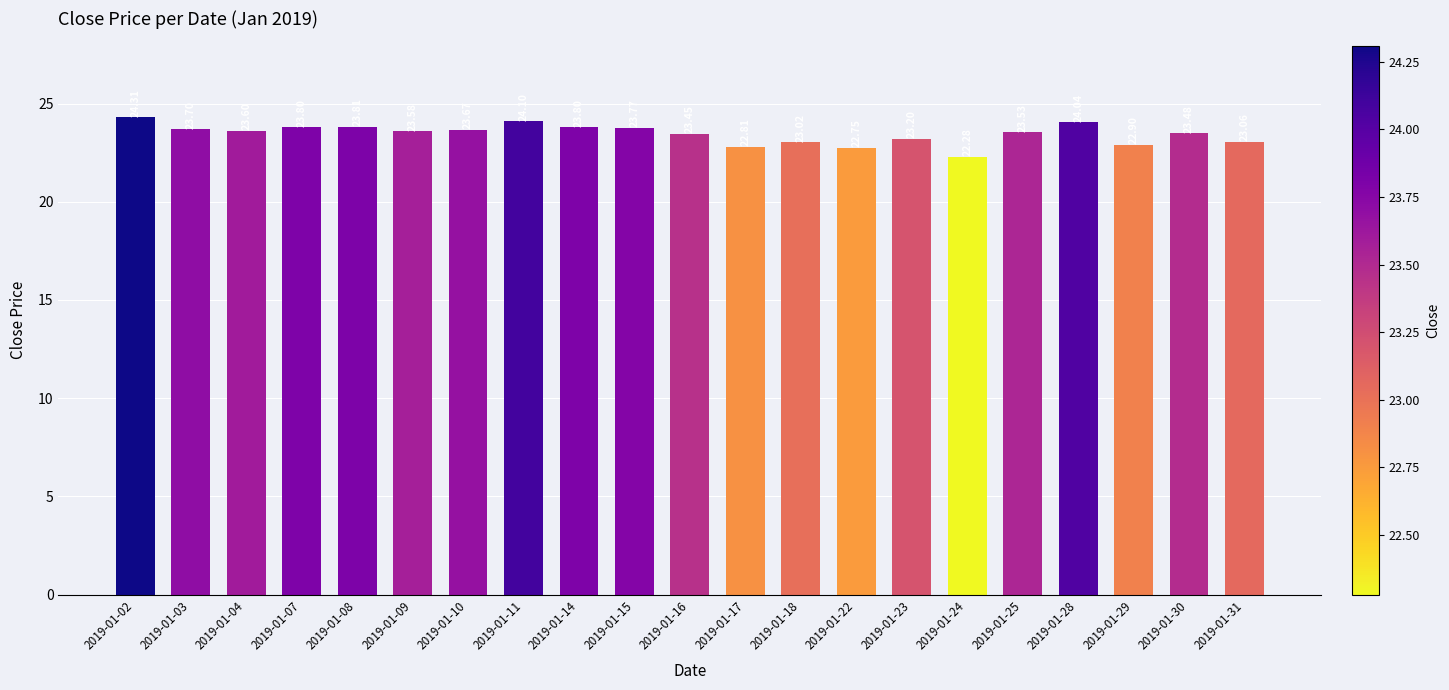

What is the smallest value displayed?

22.3